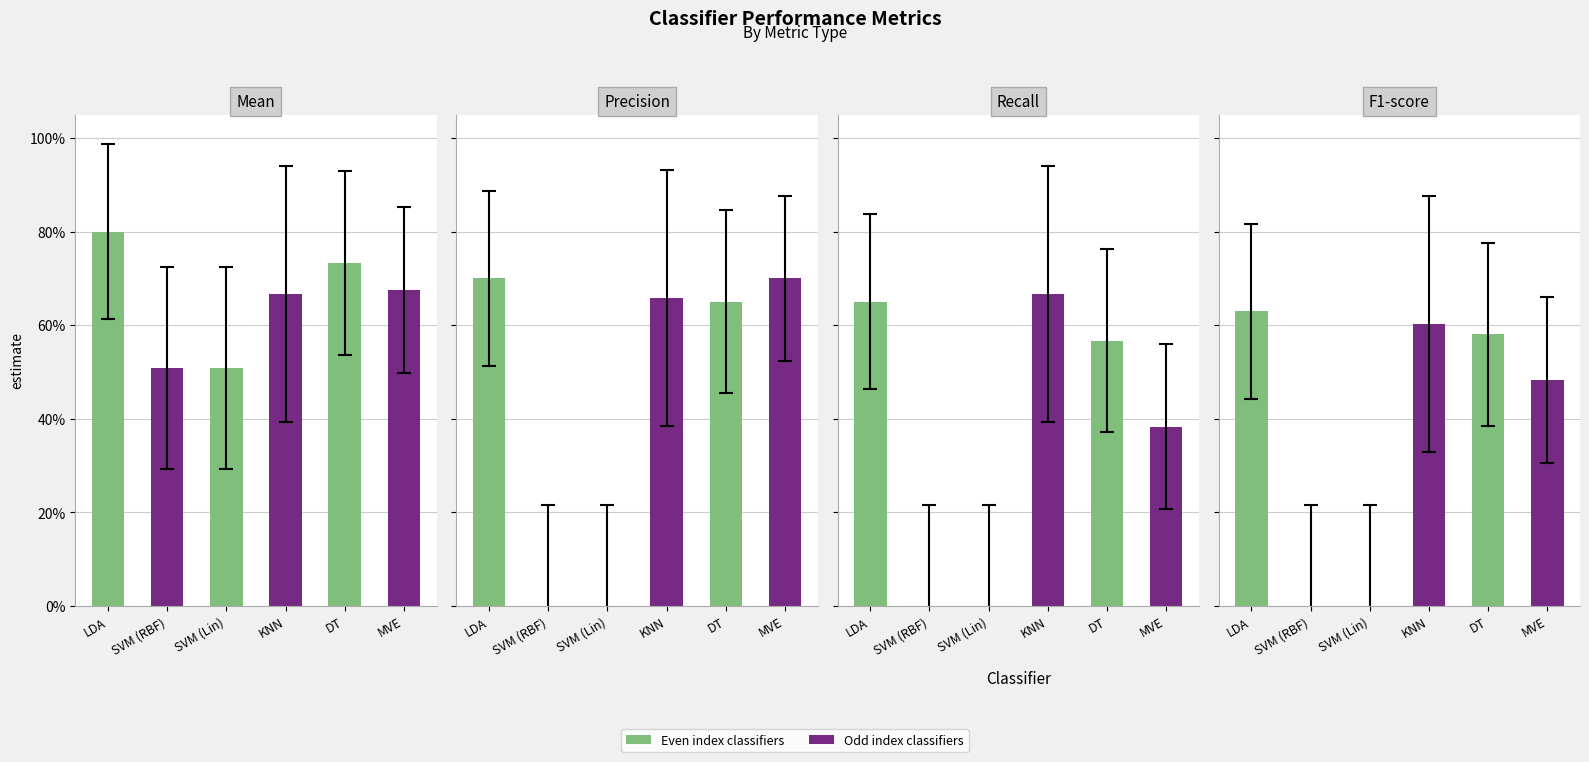

Which series has the largest range (max minus min)?

Precision